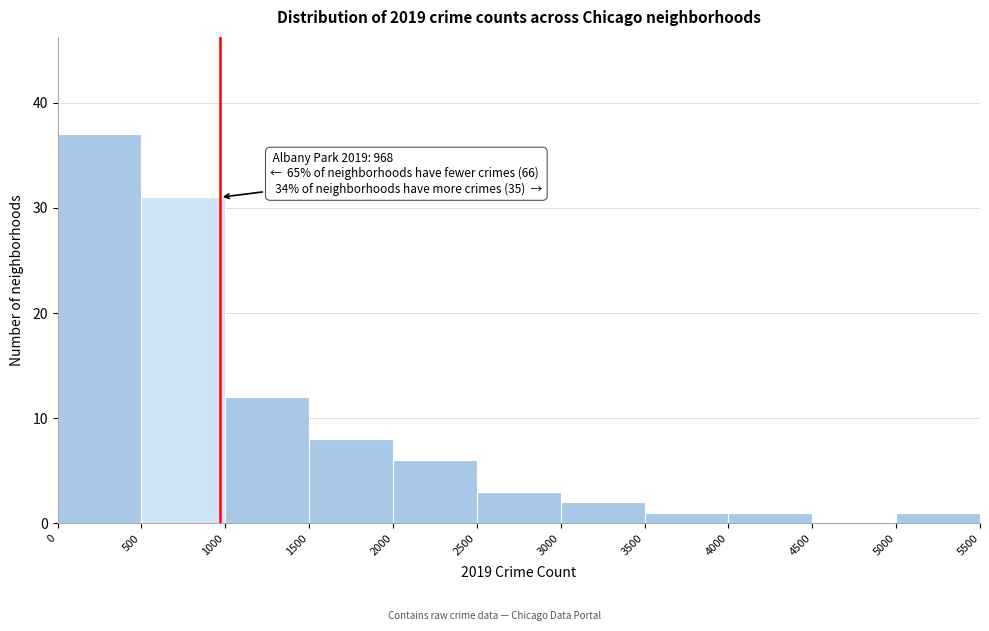

Over which range of the x-axis is the bar tallest?

0 to 500